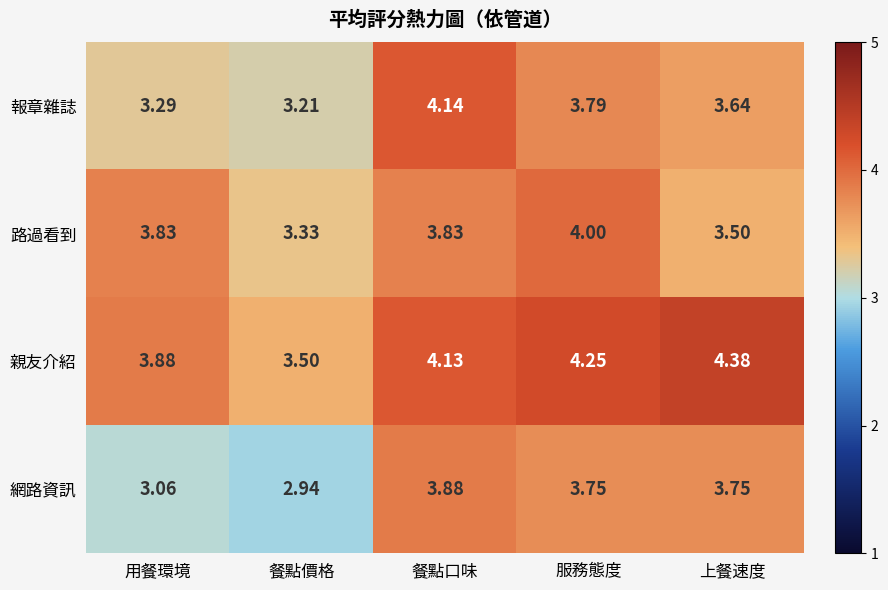

List the series in order of their peak value, lowest first.

網路資訊, 路過看到, 報章雜誌, 親友介紹